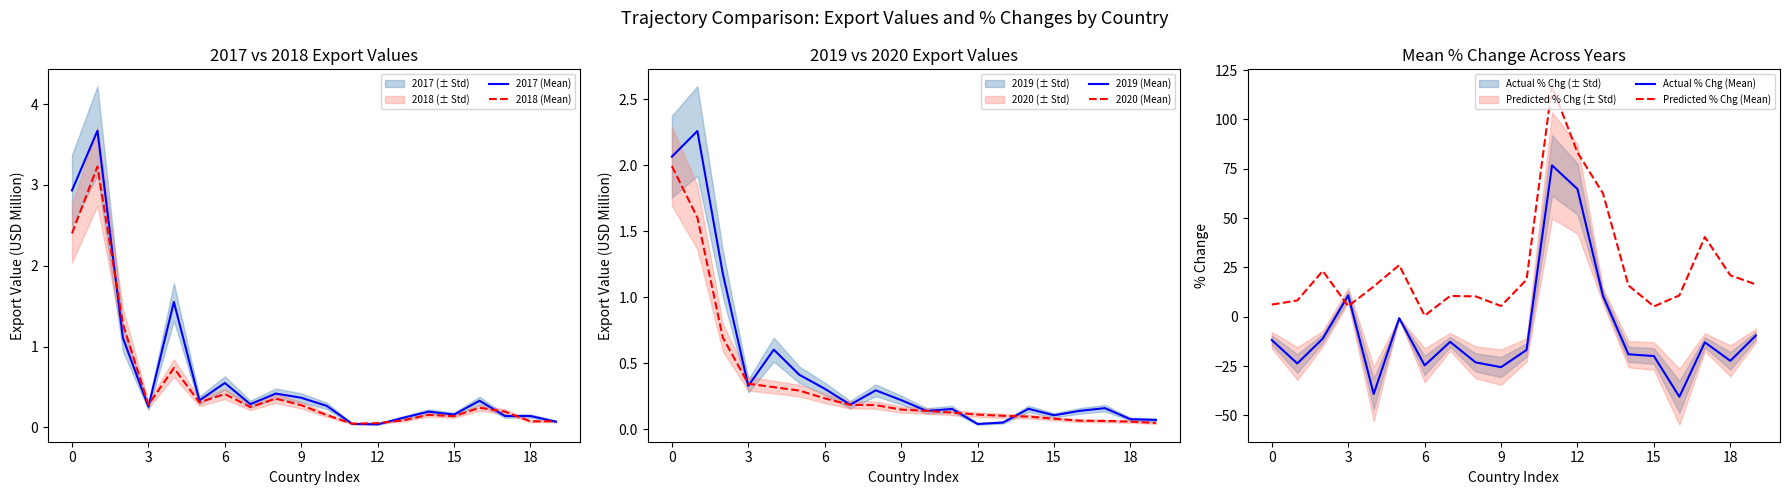

Is it true that 2019 (Mean) equals 0.0 at 12?

False